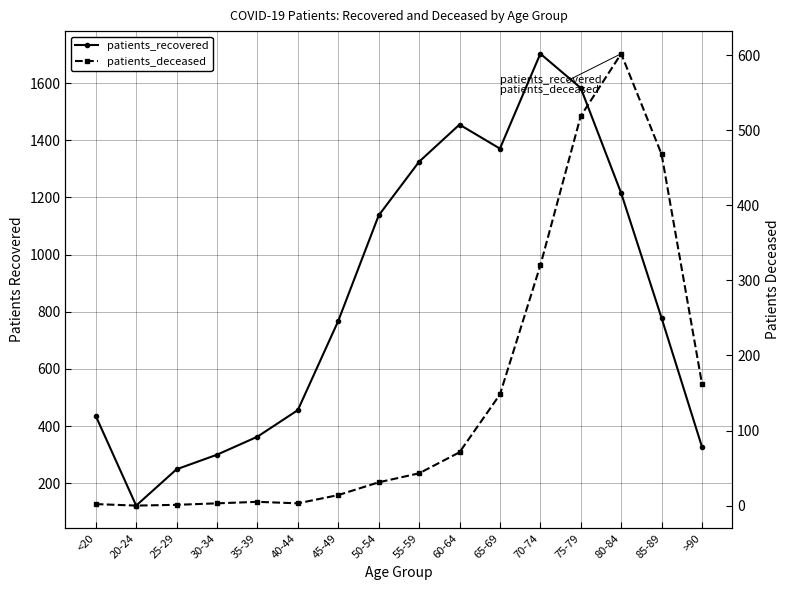

Which series has the largest total across all categories?

patients_recovered